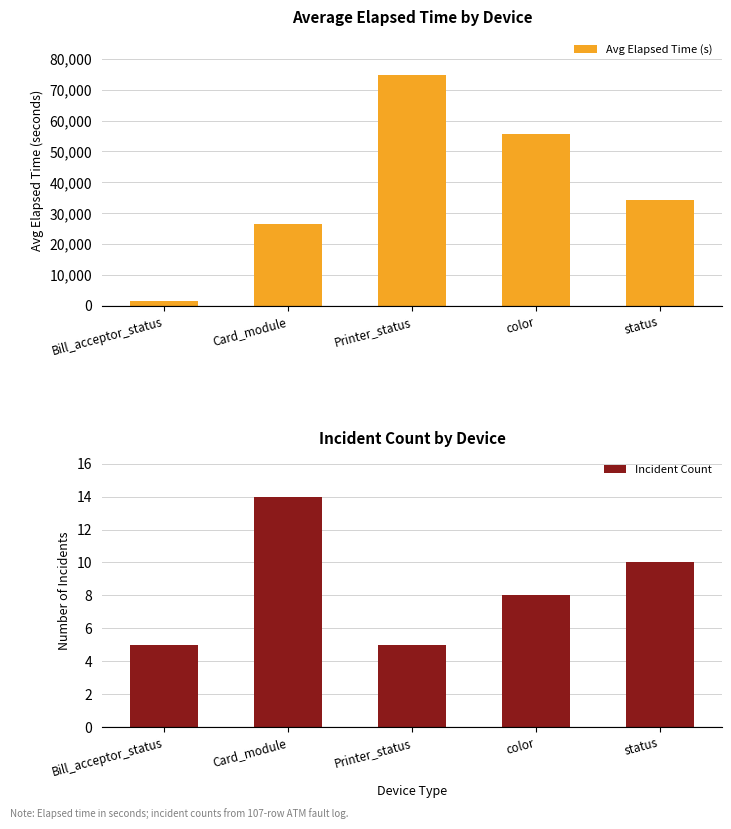

Count the number of data series in this chart.

2